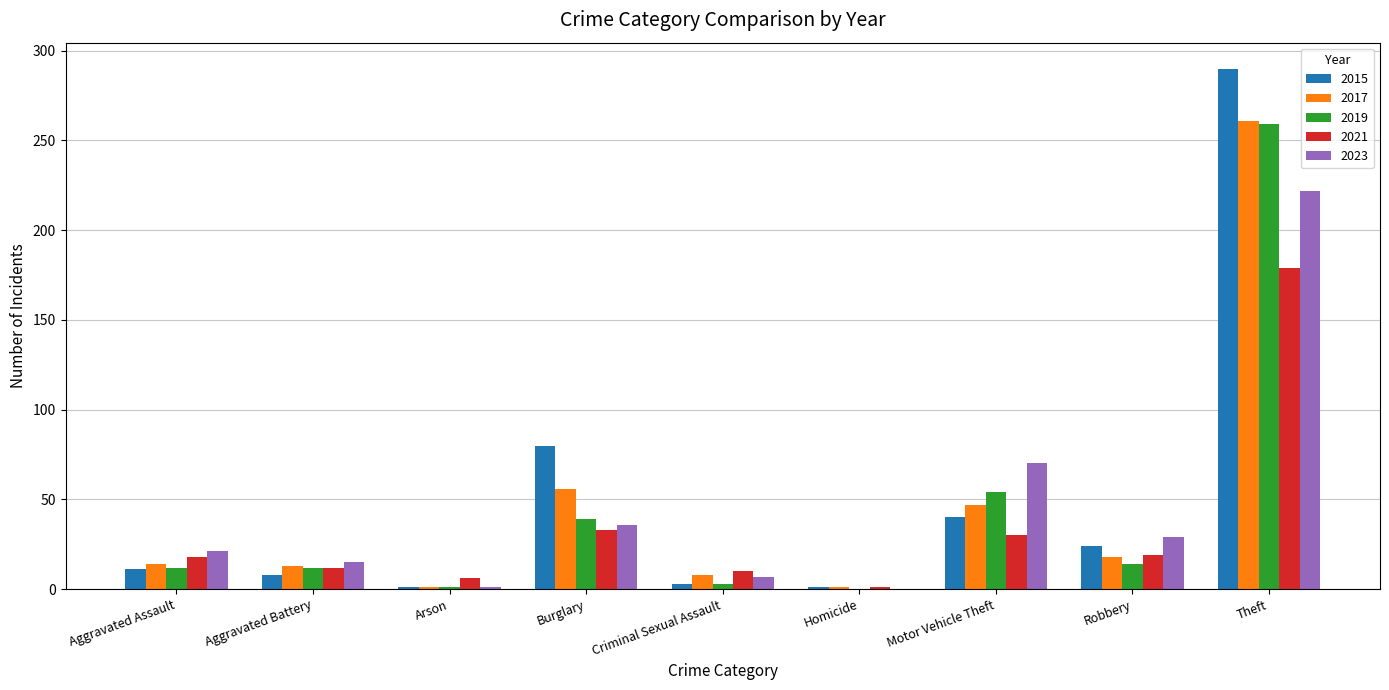

The 2015 series shows 11 at Aggravated Assault. True or false?

True